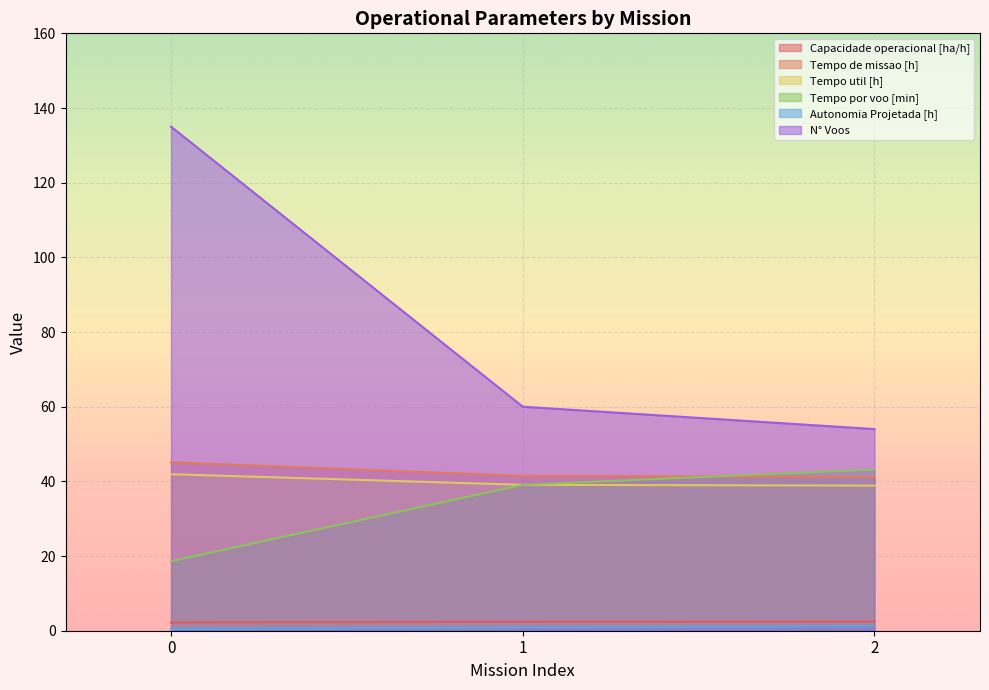

Is the value of Tempo de missao [h] at 1 greater than the value of Autonomia Projetada [h] at 2?

Yes